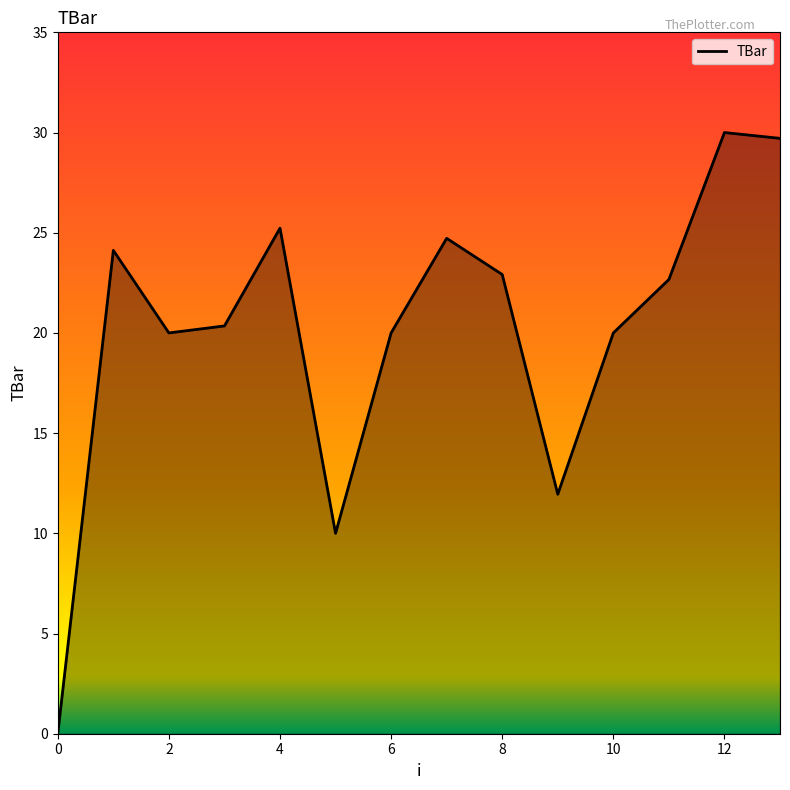

What is the difference between the maximum and minimum values?

30.0